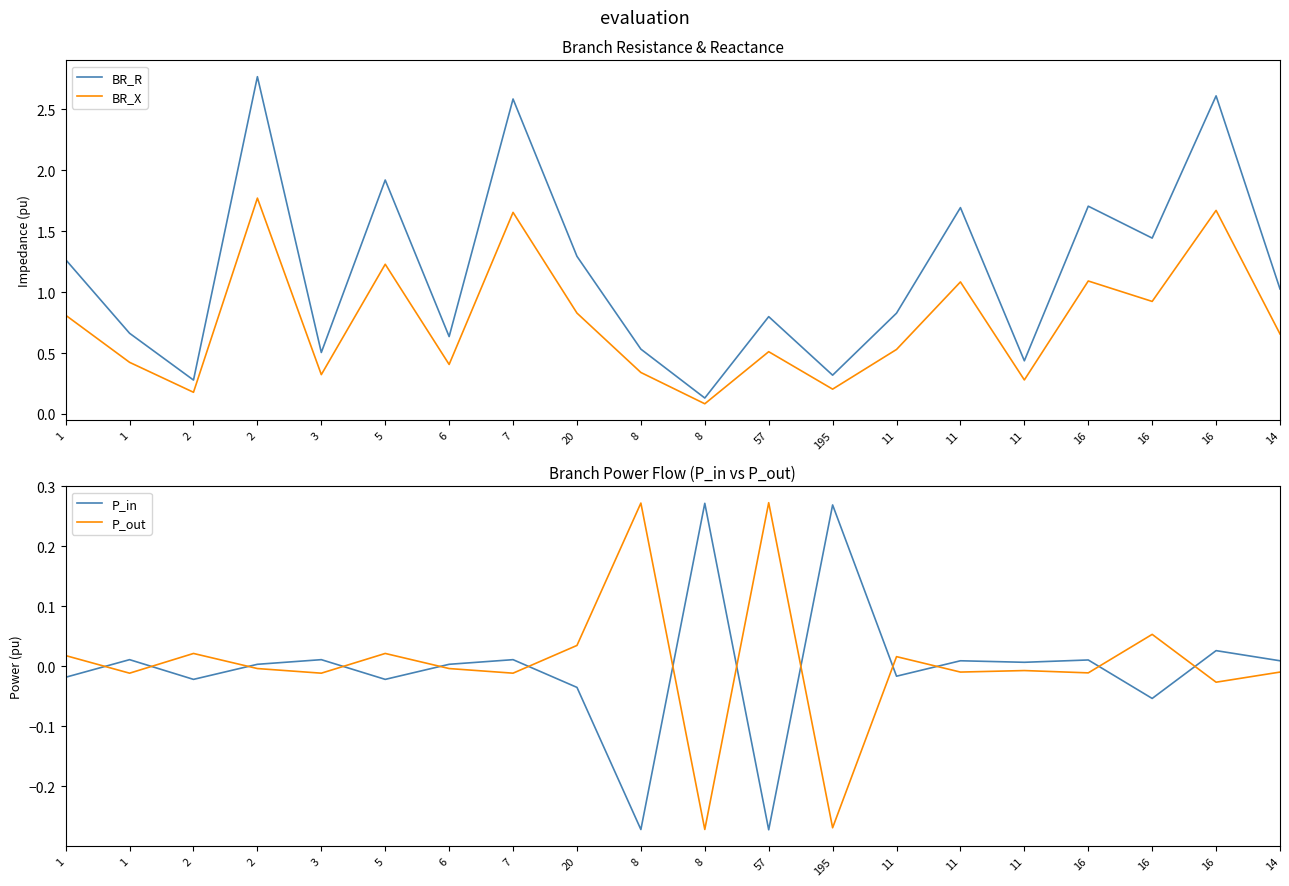

The BR_X series shows 0.1 at 2. True or false?

False